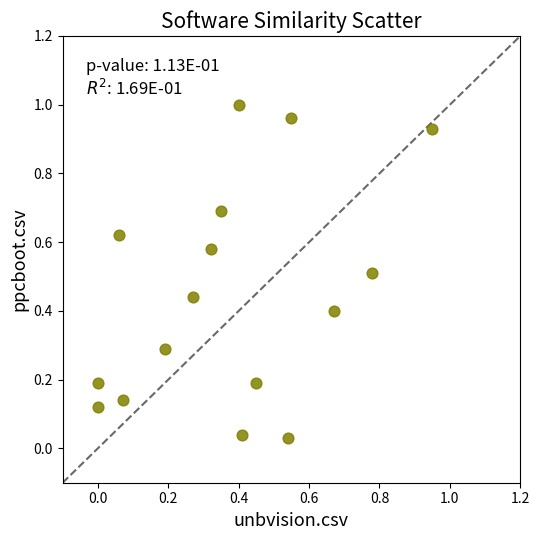

Count the number of points in this scatter plot.

16